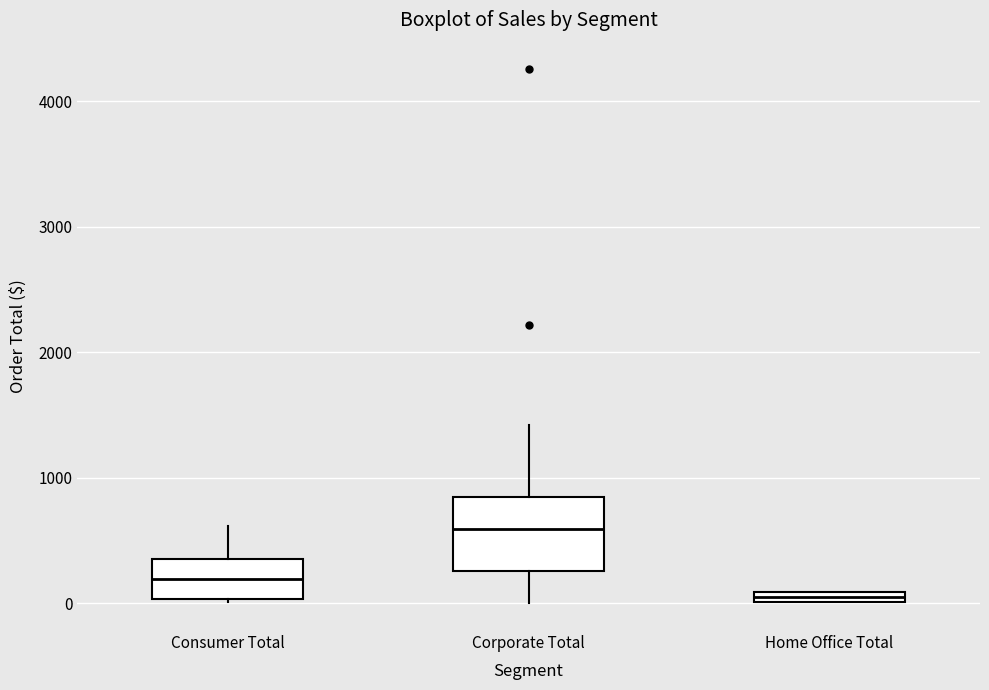

Which box is the tallest, from its lower edge to its upper edge?

Corporate Total